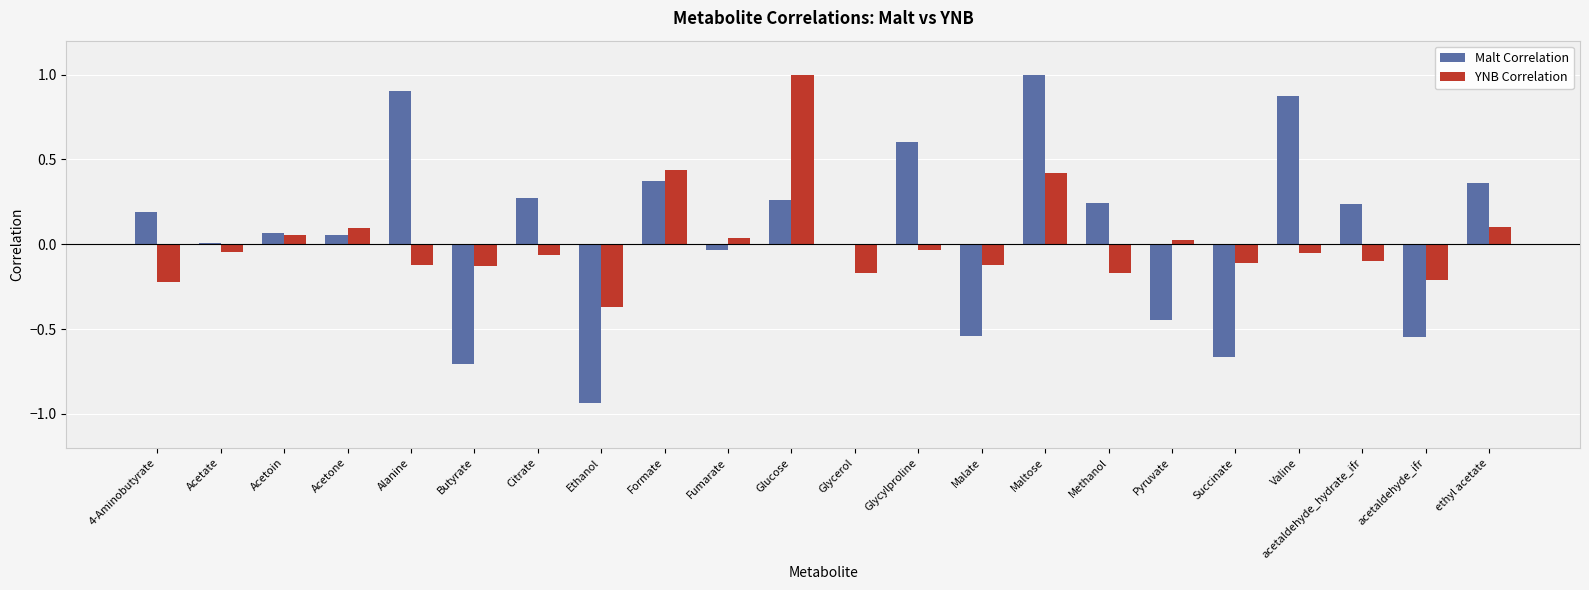

Is it true that YNB Correlation equals -0.1 at acetaldehyde_hydrate_ifr?

True